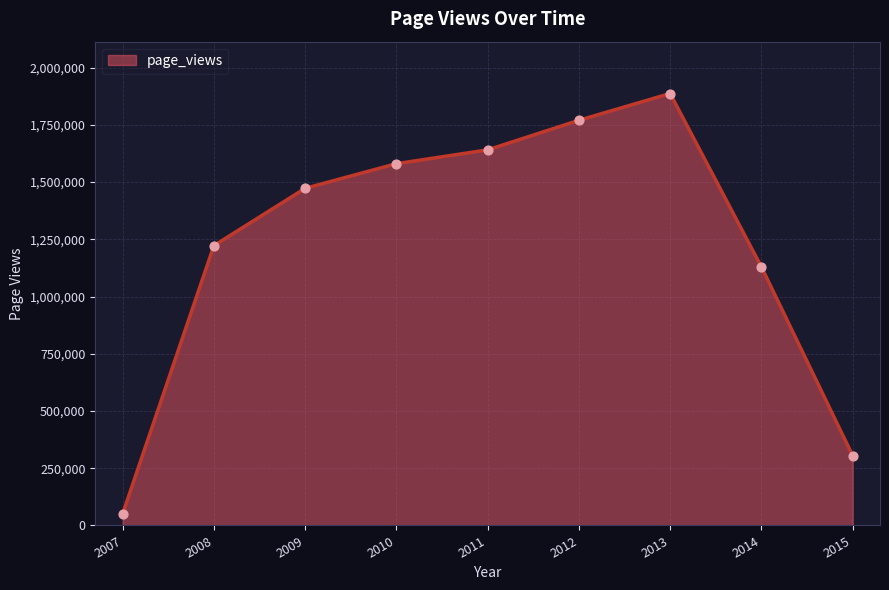

Between 2013 and 2009, which is larger?

2013